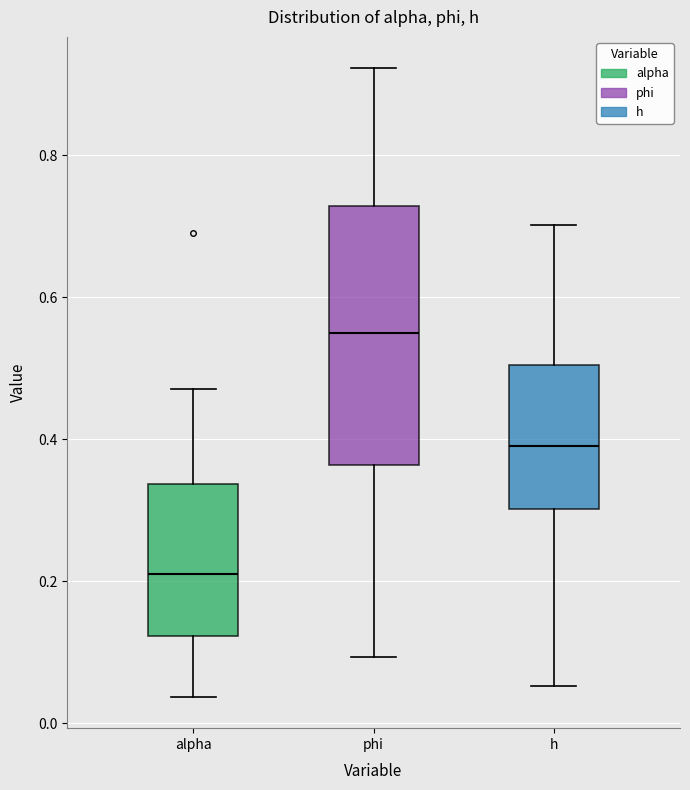

Where does the median line of the box for alpha sit on the y-axis? The values are not printed on the chart, so give them approximately, as read against the axis.

0.22